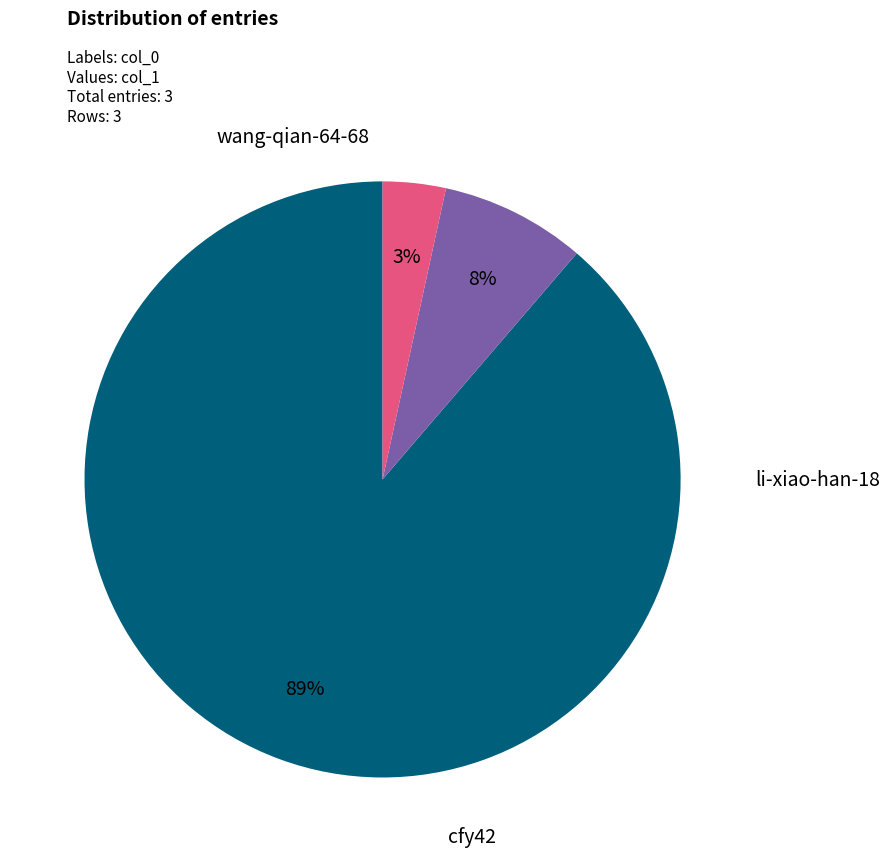

To the nearest percent, what is the difference between the largest and smallest slice percentages?

85%